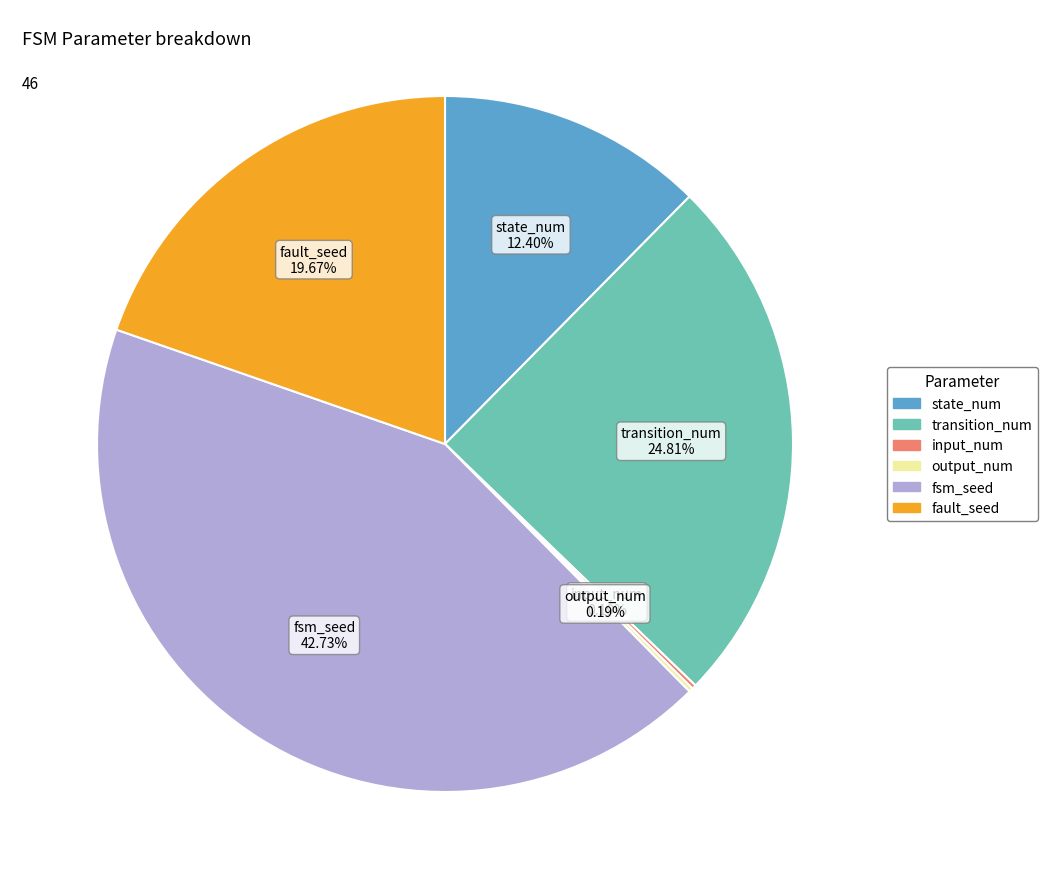

Approximately how many times larger is the value at state_num 12.40% compared to fault_seed 19.67%?

0.6